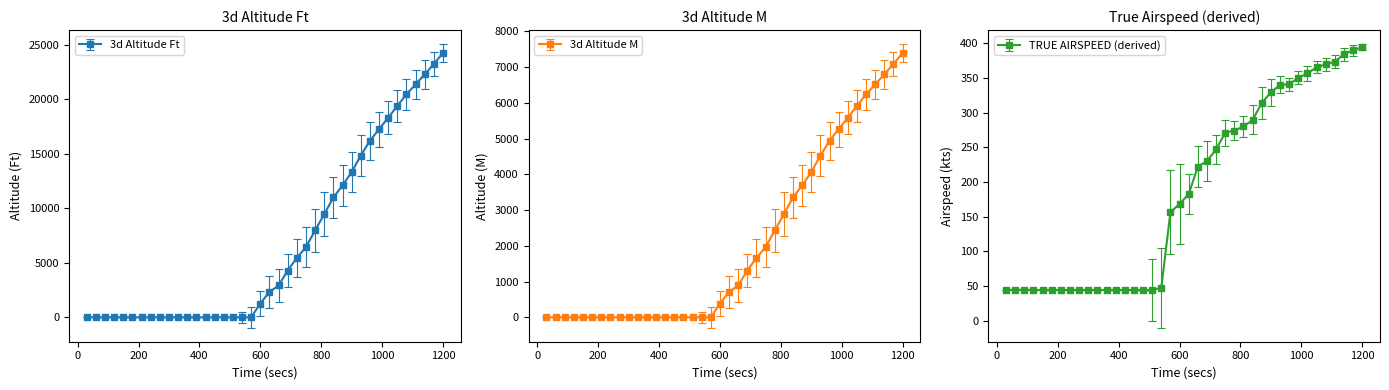

What is the highest value of the TRUE AIRSPEED (derived) series?

394.6